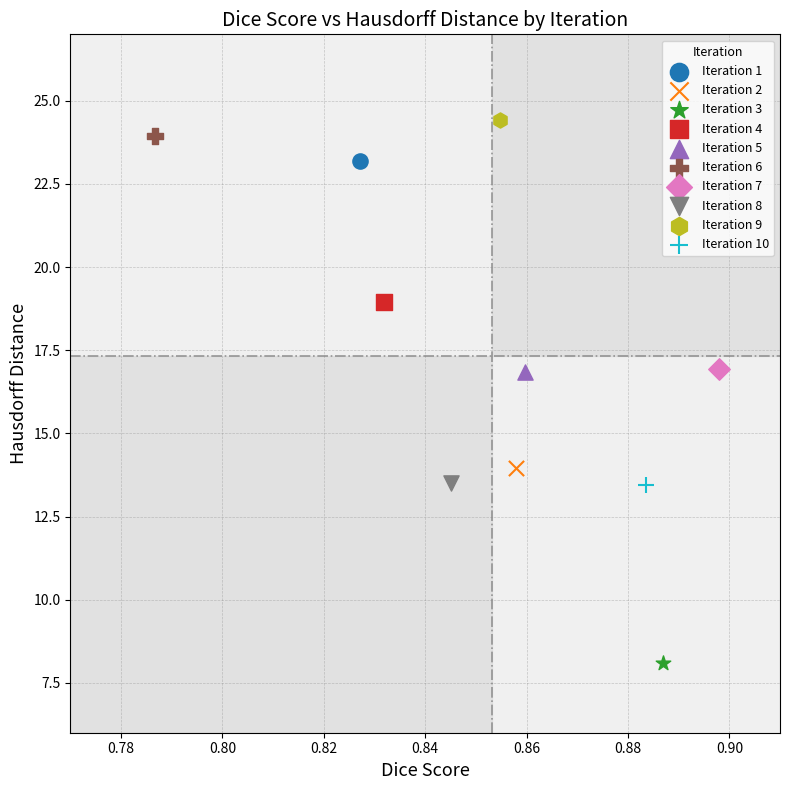

Which series reaches the maximum Y coordinate?

Iteration 9